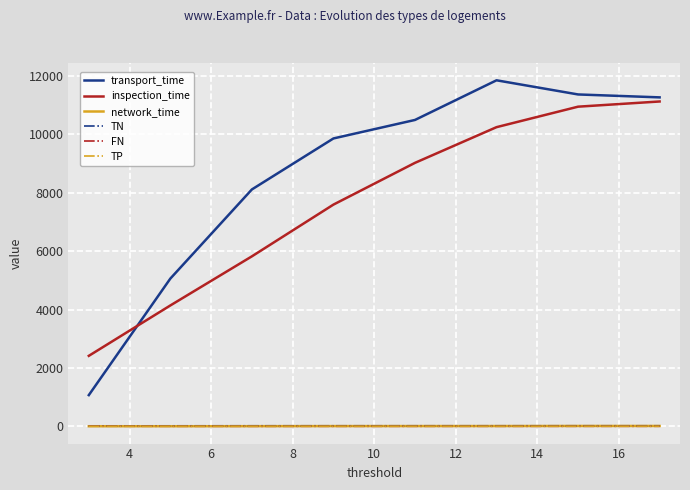

Which series has the largest range (max minus min)?

transport_time